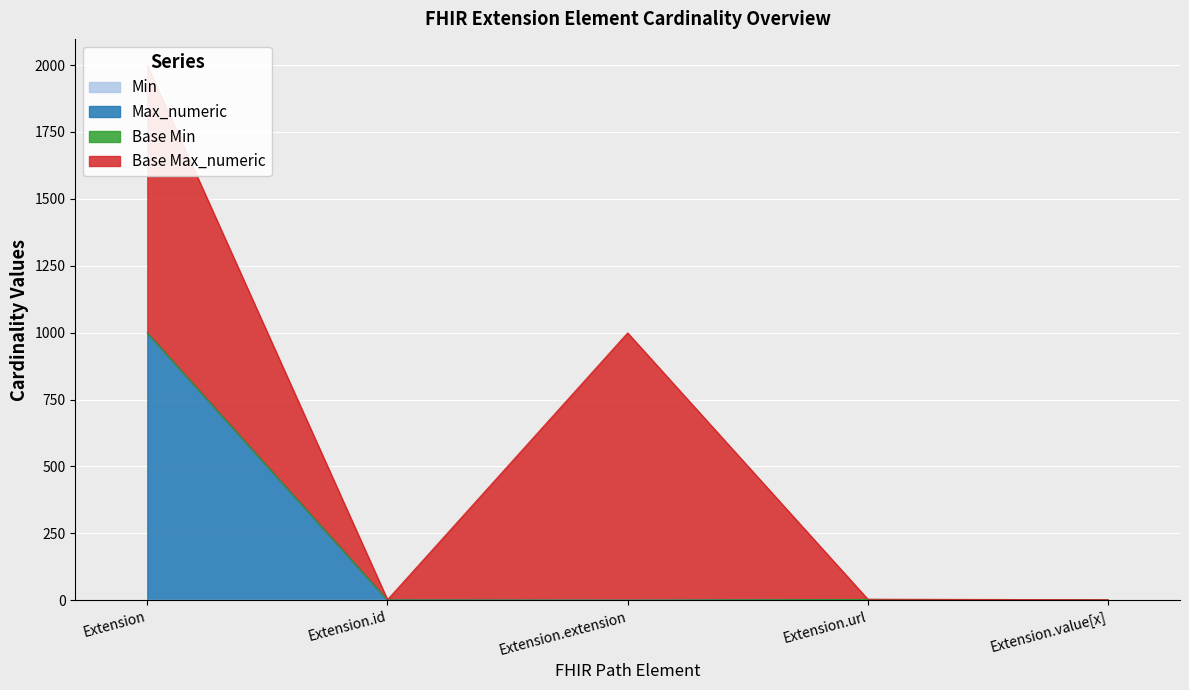

What is the maximum value shown in the chart?

999